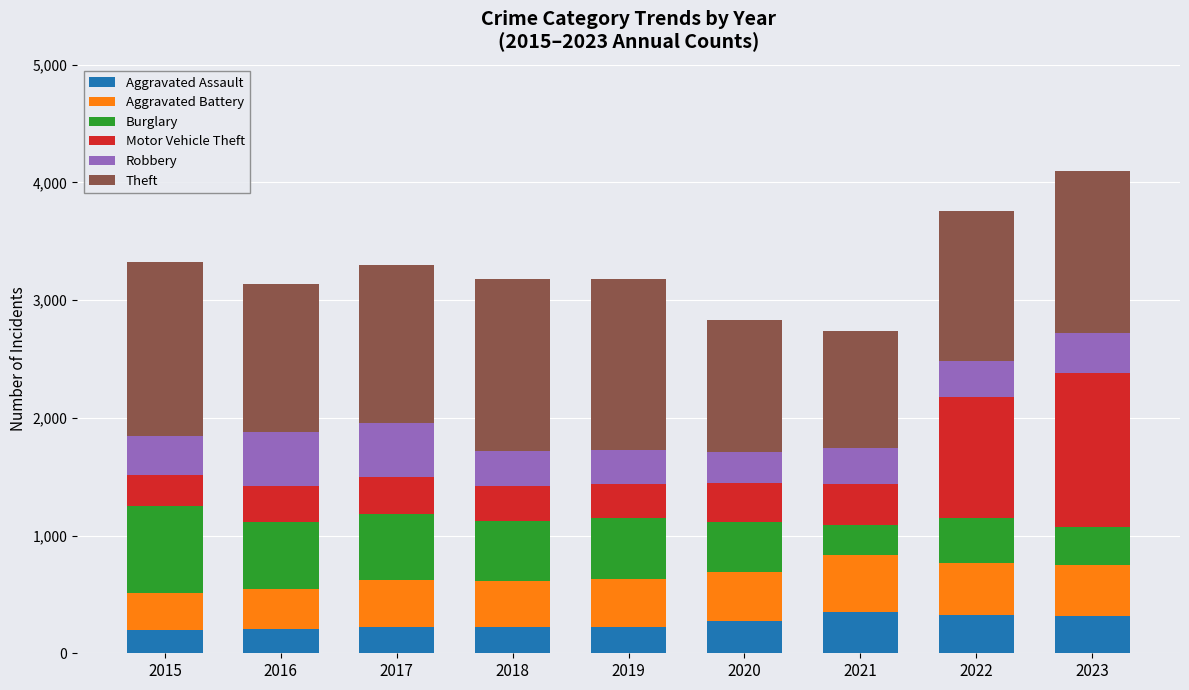

What is the total value across all series at 2020?

2830